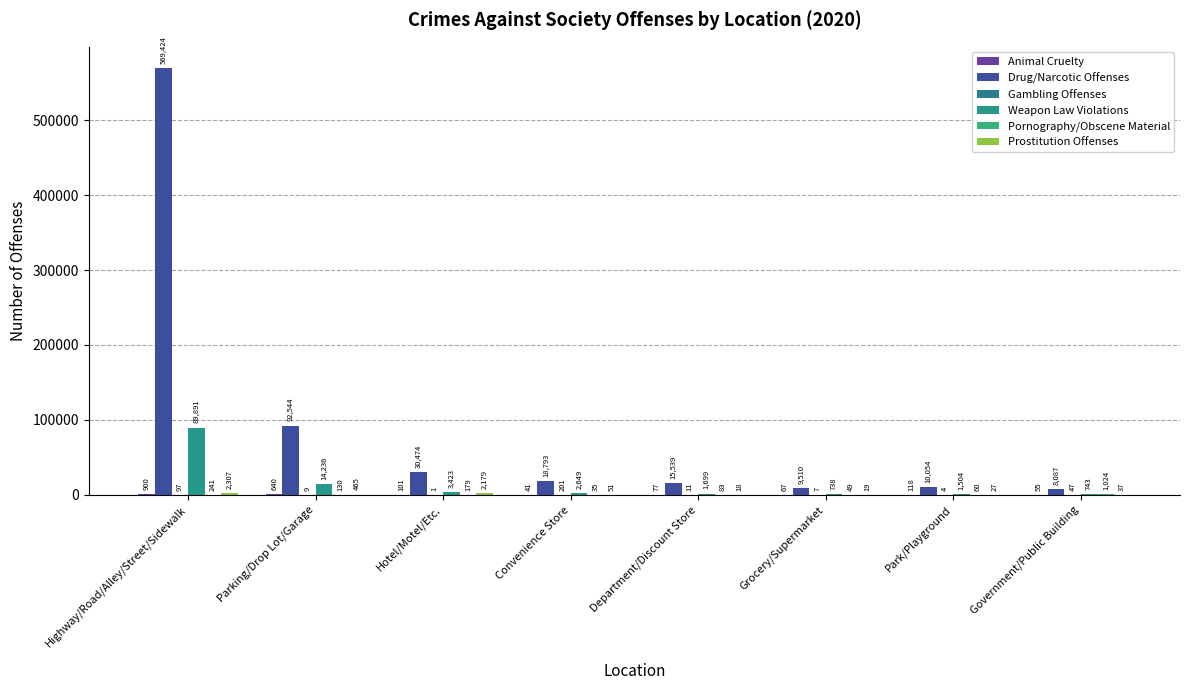

Which series has the largest total across all categories?

Drug/Narcotic Offenses